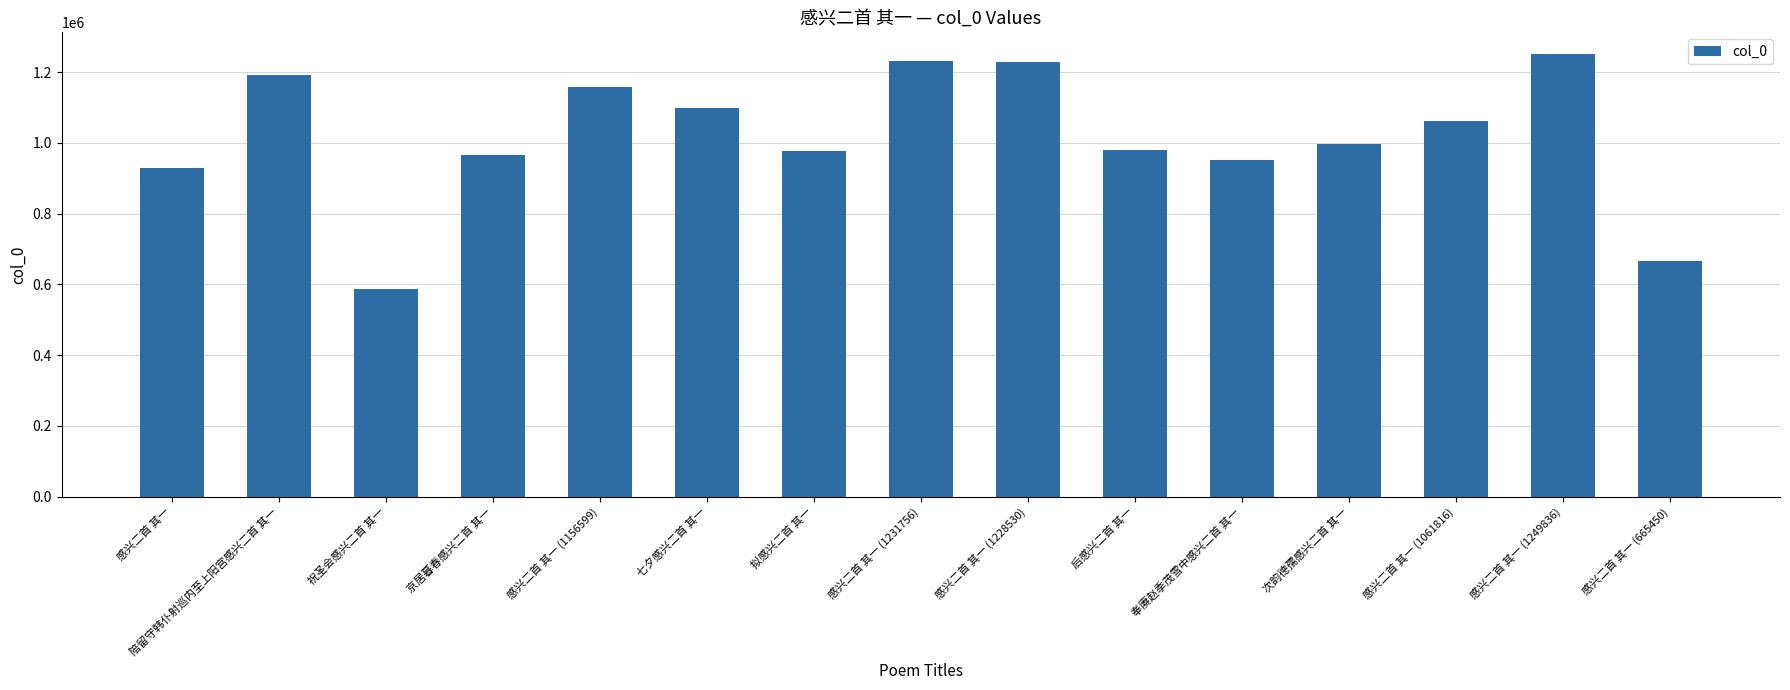

At which label is the value closest to 919070?

感兴二首 其一